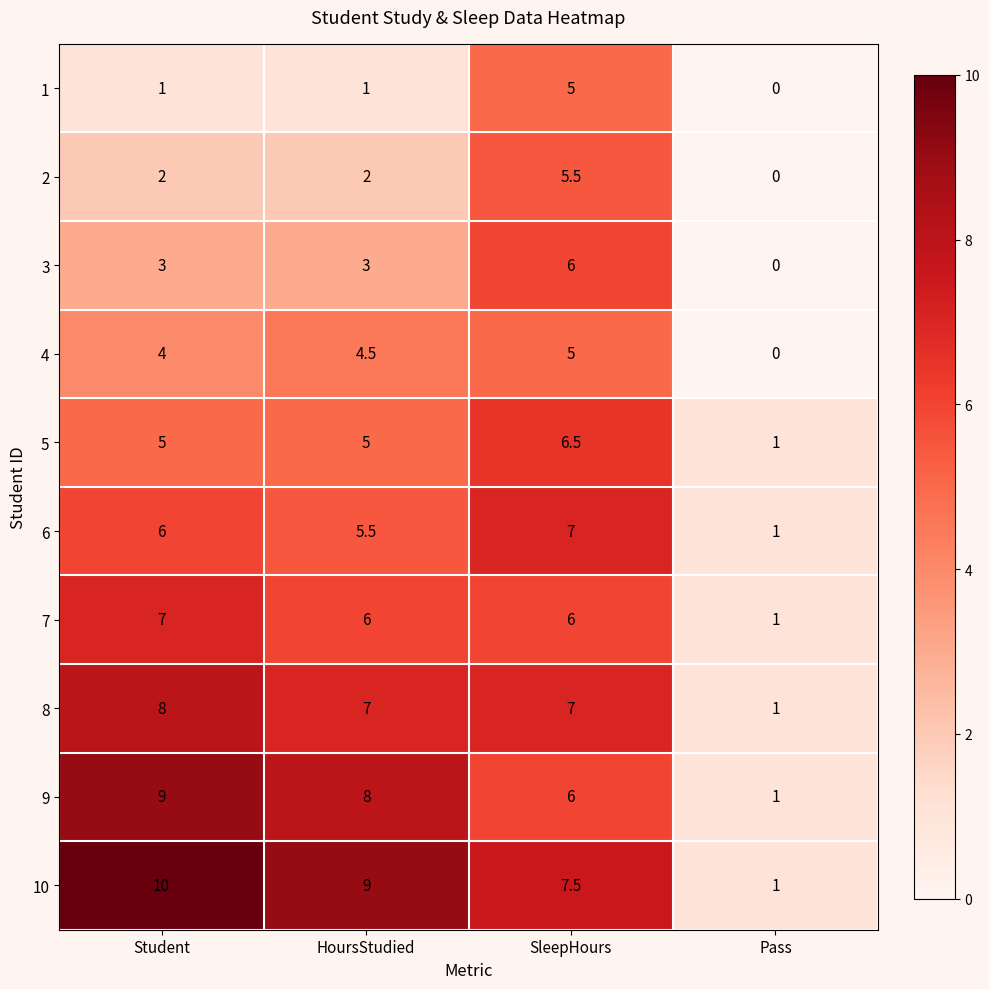

The 1 series shows 2.1 at Pass. True or false?

False